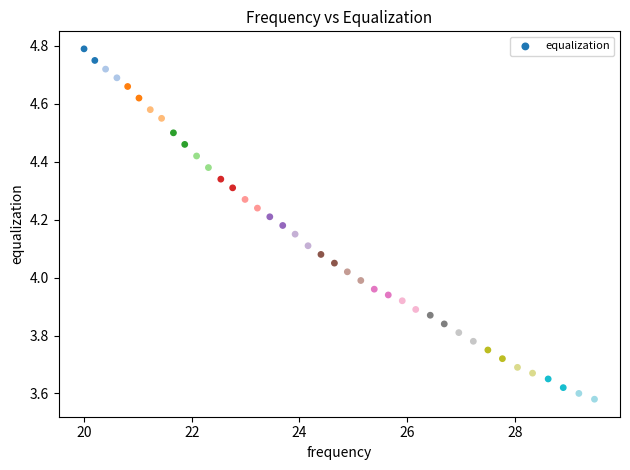

What is the range of X values (max minus min)?

9.5